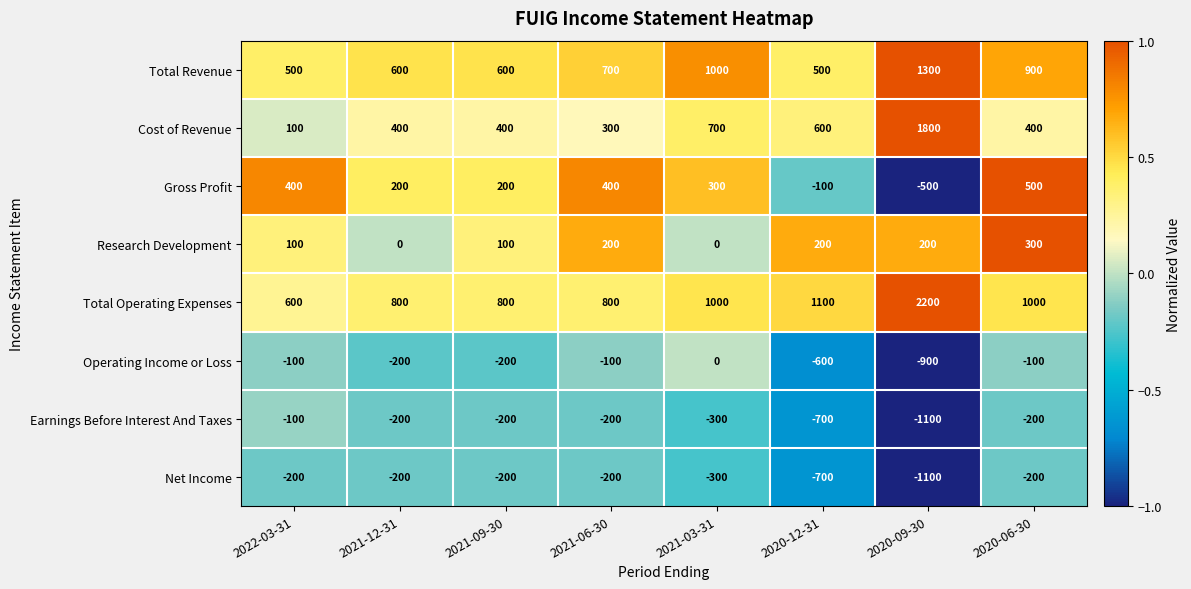

At which label does Total Operating Expenses reach its minimum?

2022-03-31